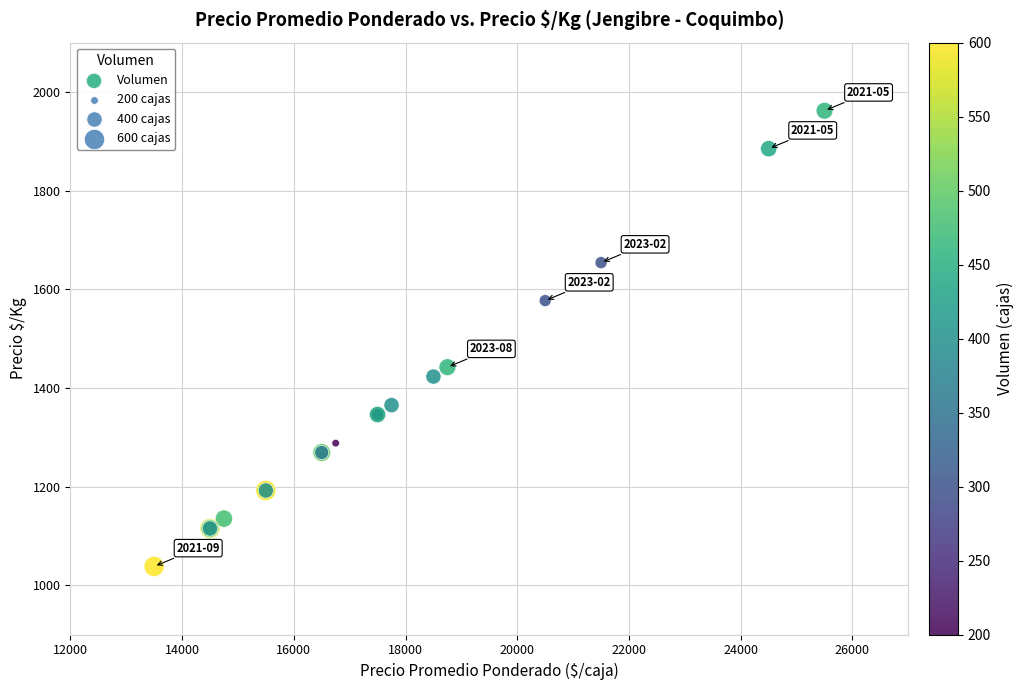

What Y value in the scatter plot is closest to 1500?

1442